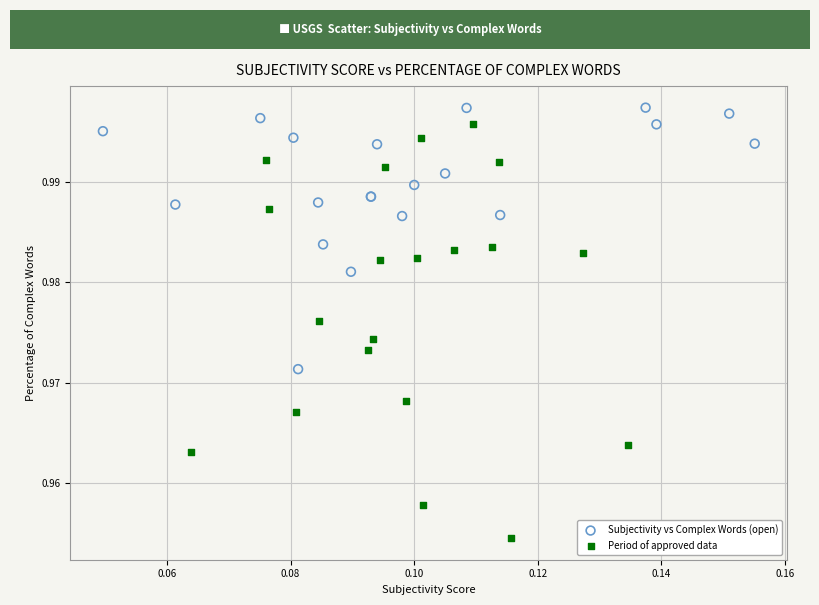

Which series has the largest Y range (max minus min)?

Period of approved data